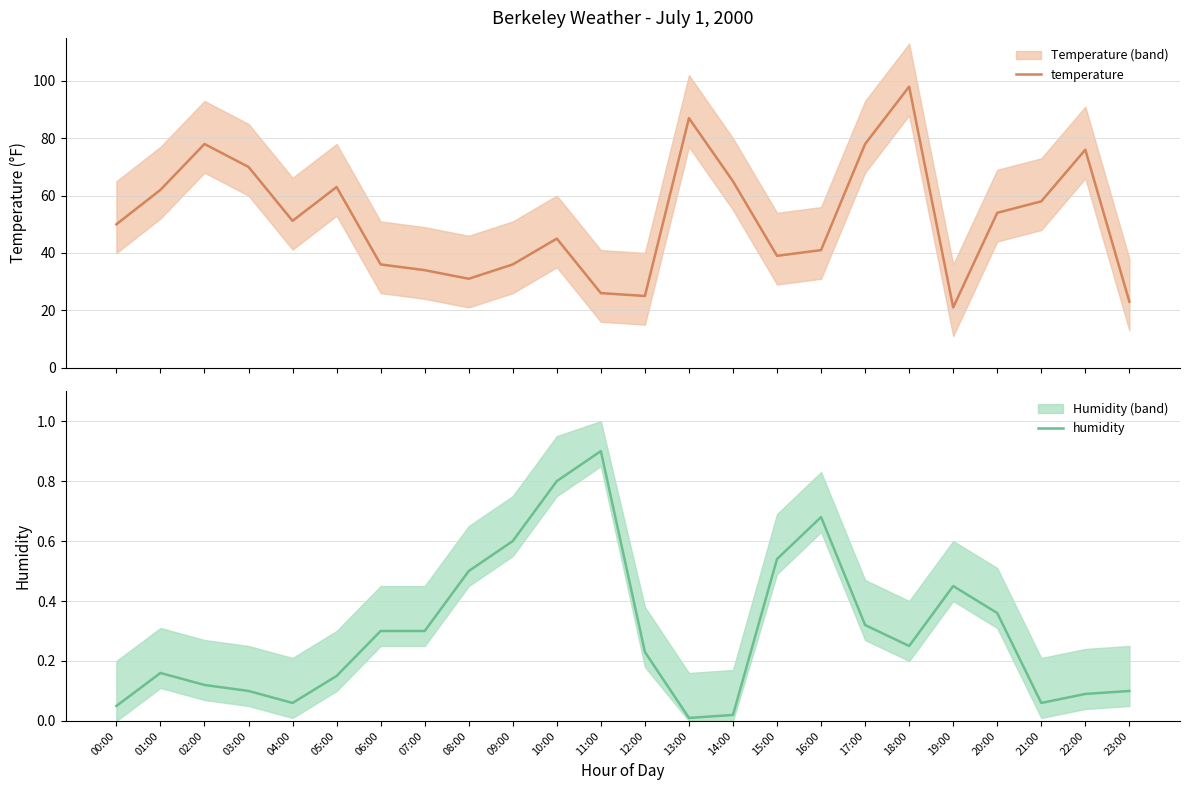

Count the number of data series in this chart.

2